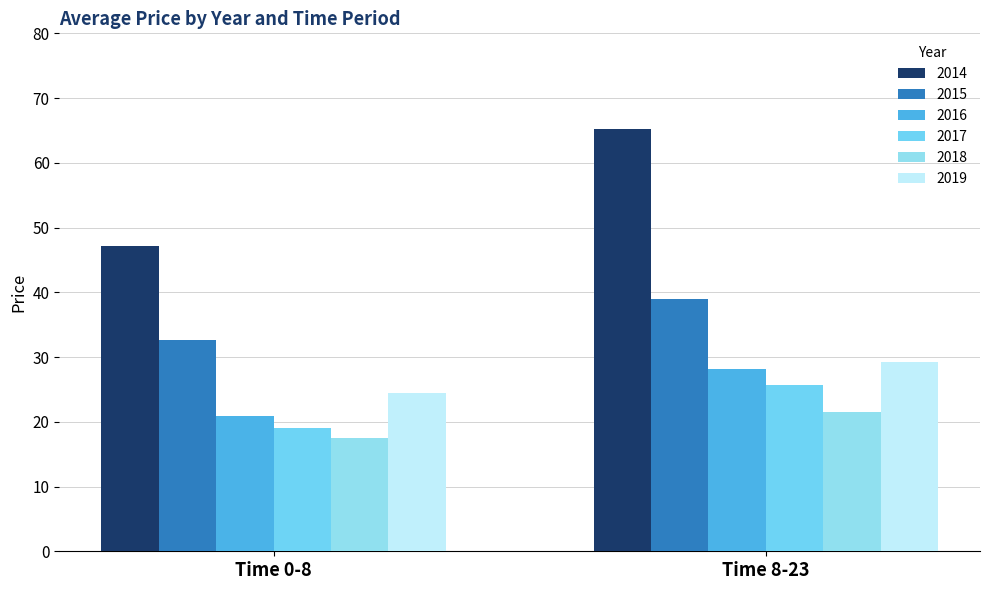

List the labels in order of 2014 value, smallest first.

Time 0-8, Time 8-23